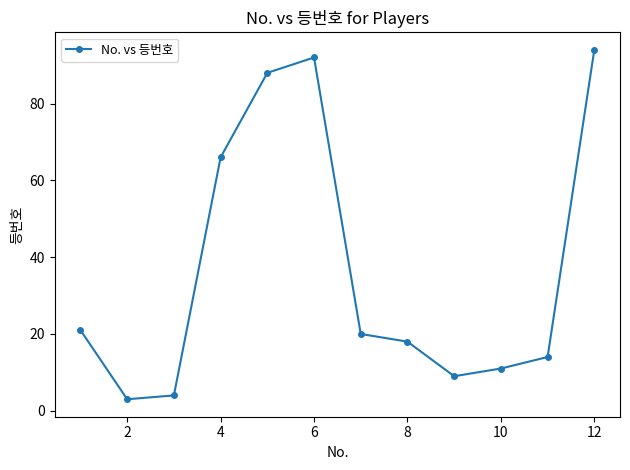

What is the smallest value displayed?

3